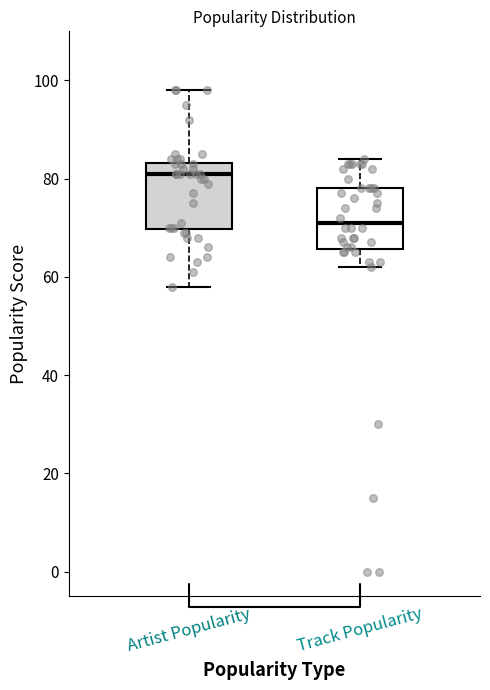

Where does the lower whisker of the box for Track Popularity end on the y-axis? The values are not printed on the chart, so give them approximately, as read against the axis.

62